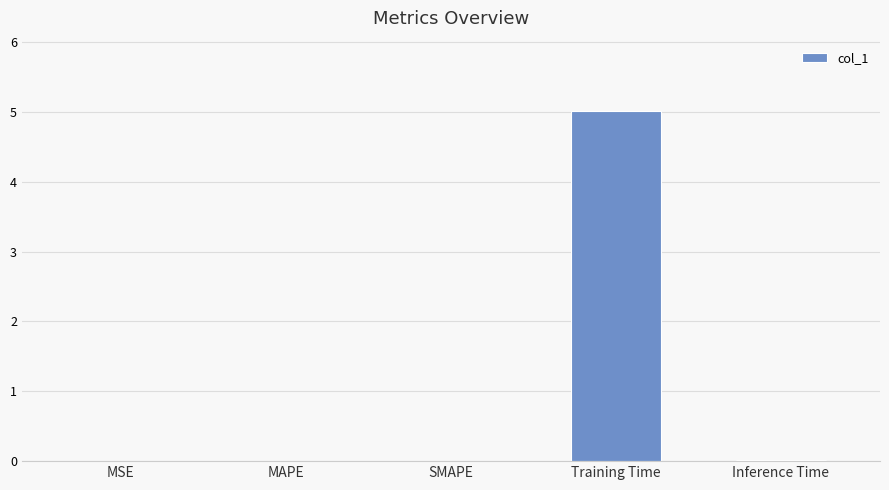

The chart shows a value of 5.0 at Training Time. True or false?

True